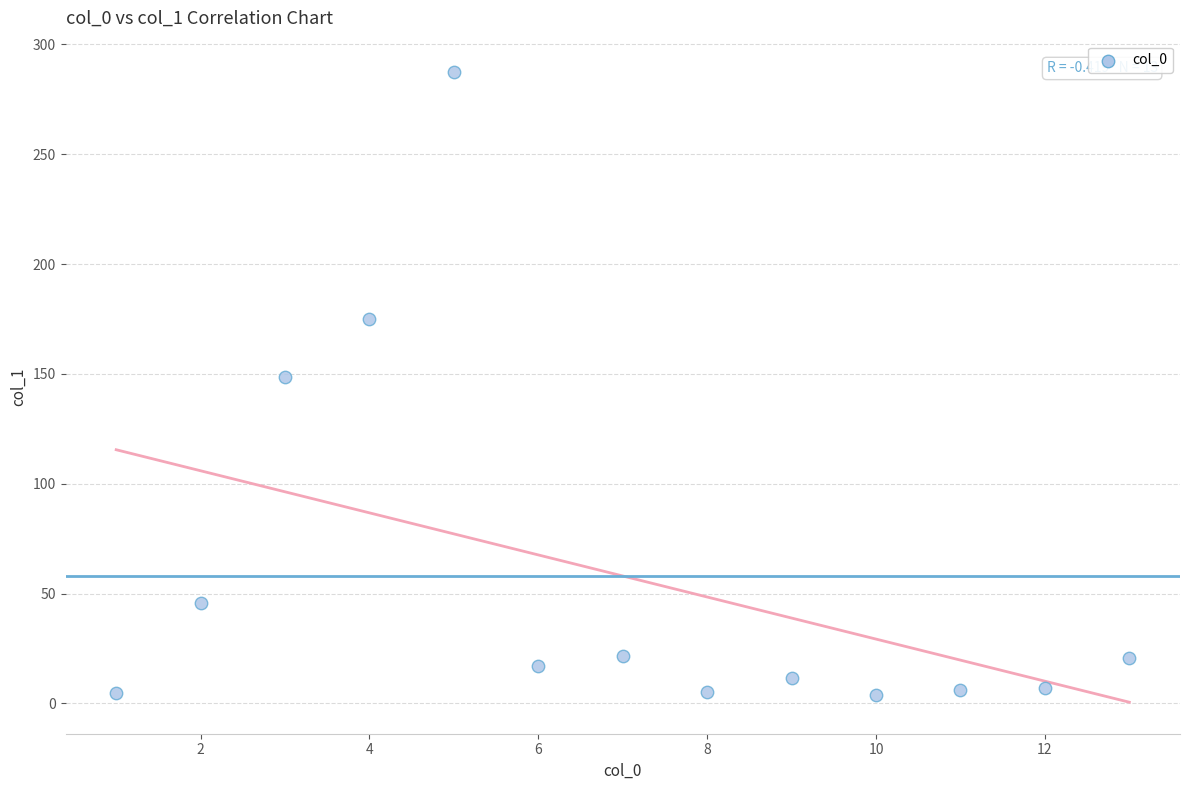

What Y value in the scatter plot is closest to 145?

148.7